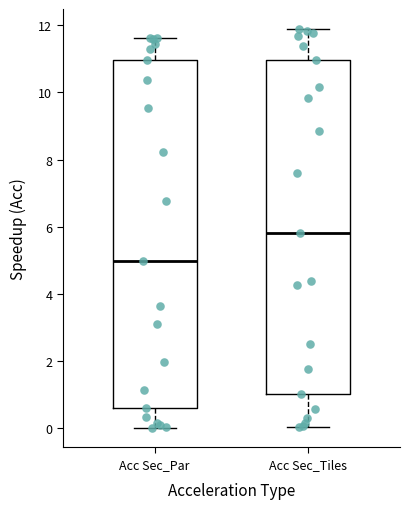

Reading left to right, read every box against the y-axis: the position of its median line, the range the box covers, and the ends of its whiskers. The values are not printed on the chart, so give them approximately, as read against the axis.

Acc Sec_Par: median 5.0, box 0.6 to 11.0, whiskers 0.0 to 11.6
Acc Sec_Tiles: median 5.8, box 1.0 to 11.0, whiskers 0.0 to 11.8